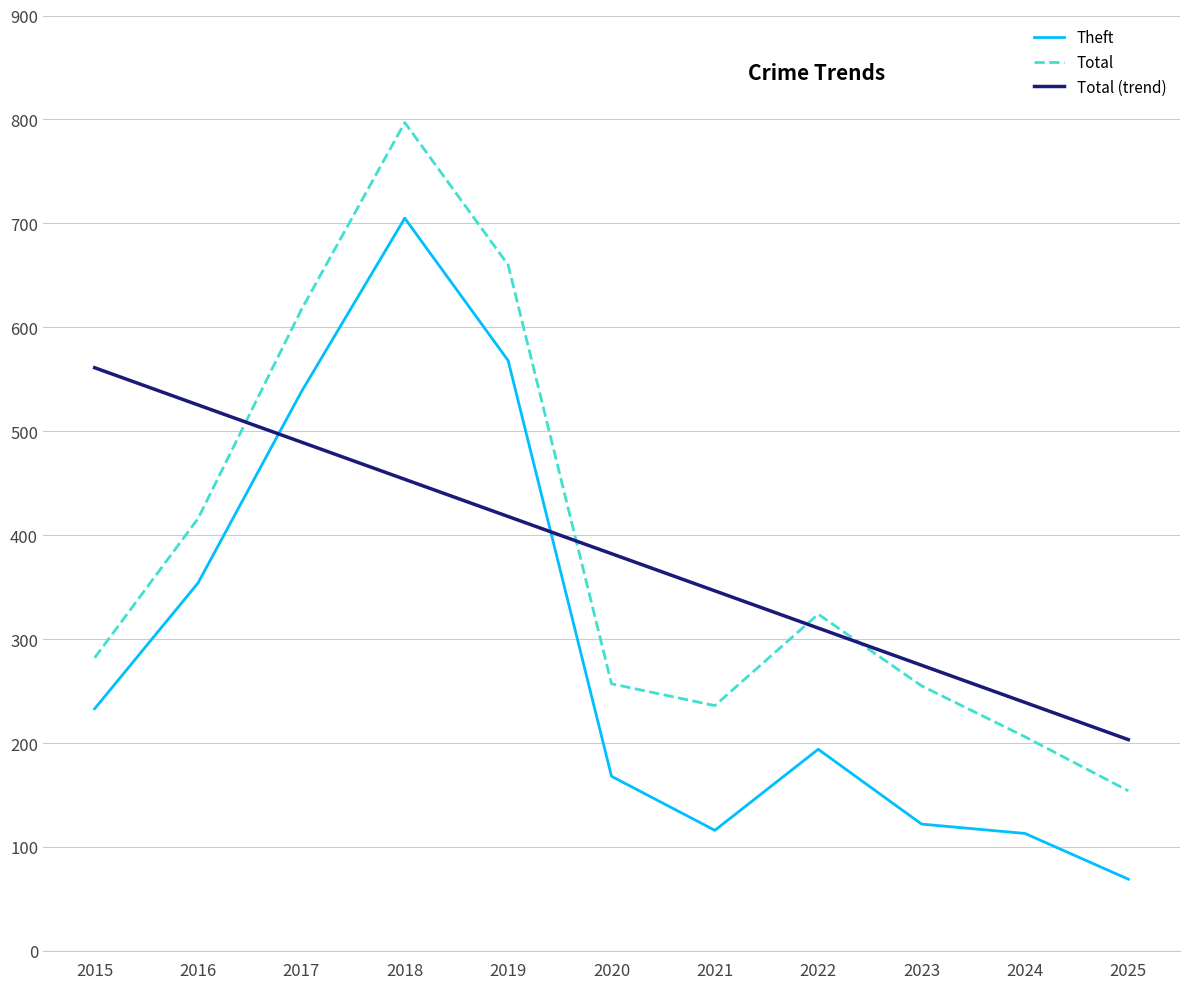

What is the value of the Total point at the 5th from the left?

660